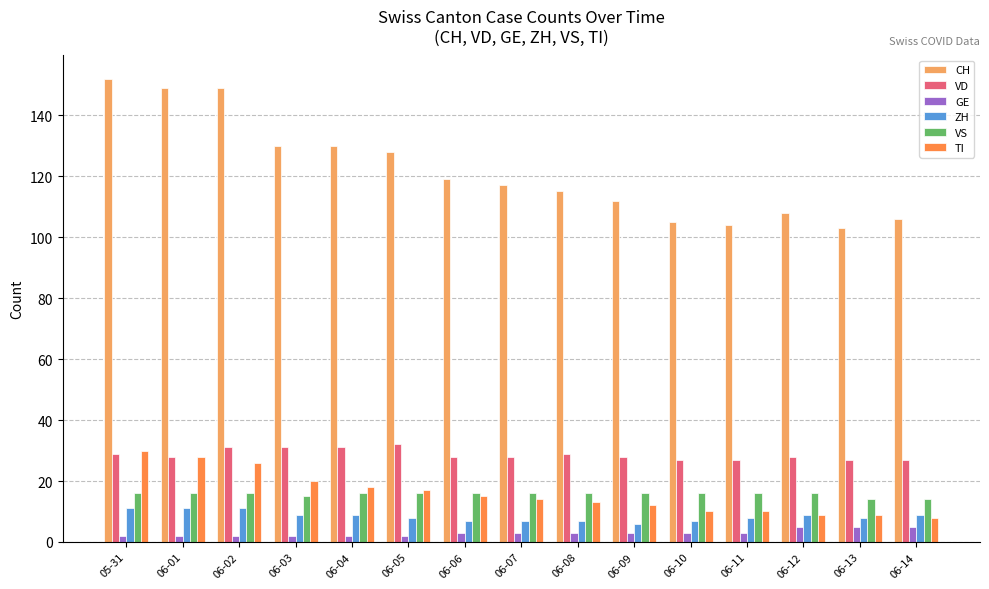

What is the value of the VD bar at the 10th from the left?

28